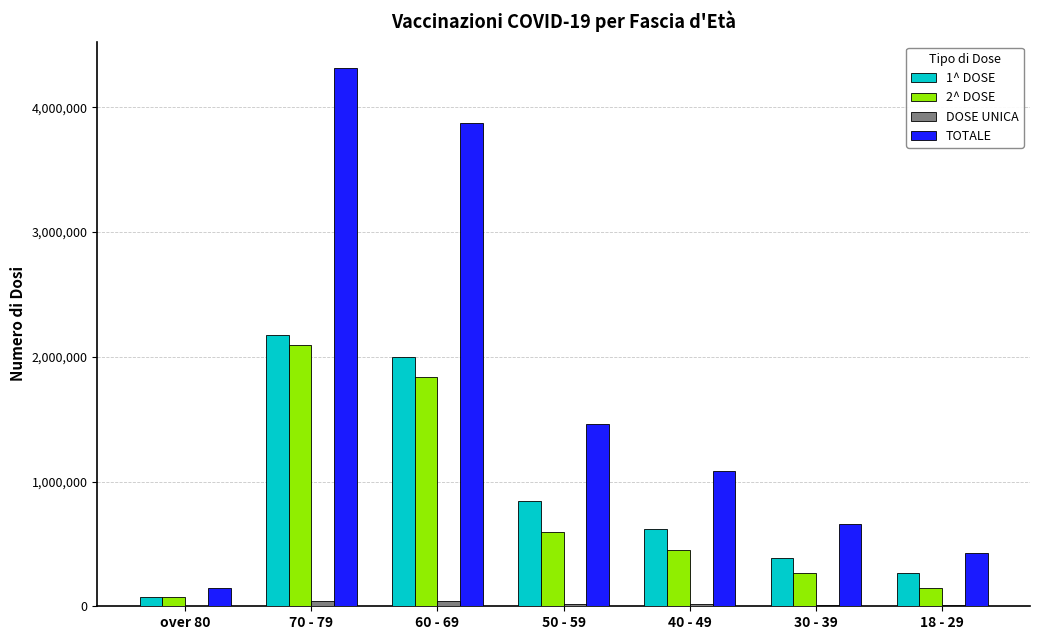

What is the sum of the TOTALE values at 30 - 39 and 50 - 59?

2124568